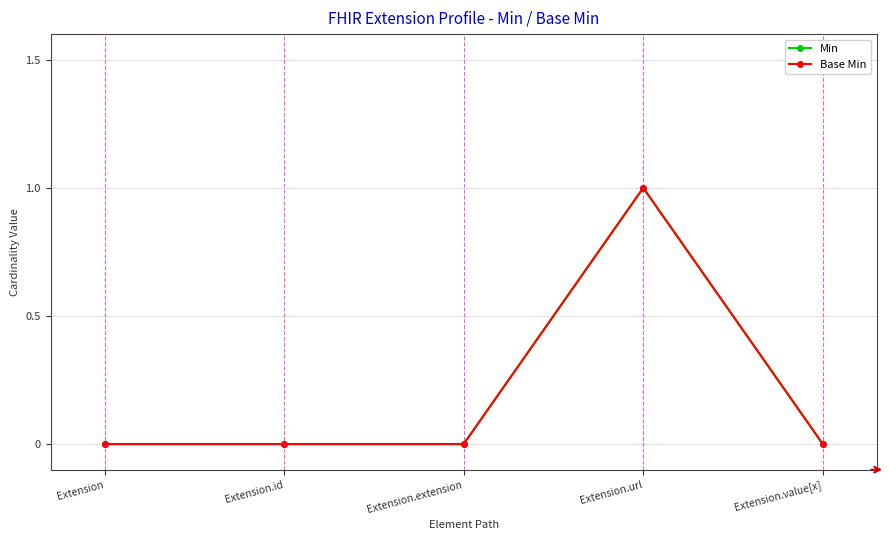

List the labels in order of Min value, smallest first.

Extension, Extension.id, Extension.extension, Extension.value[x], Extension.url